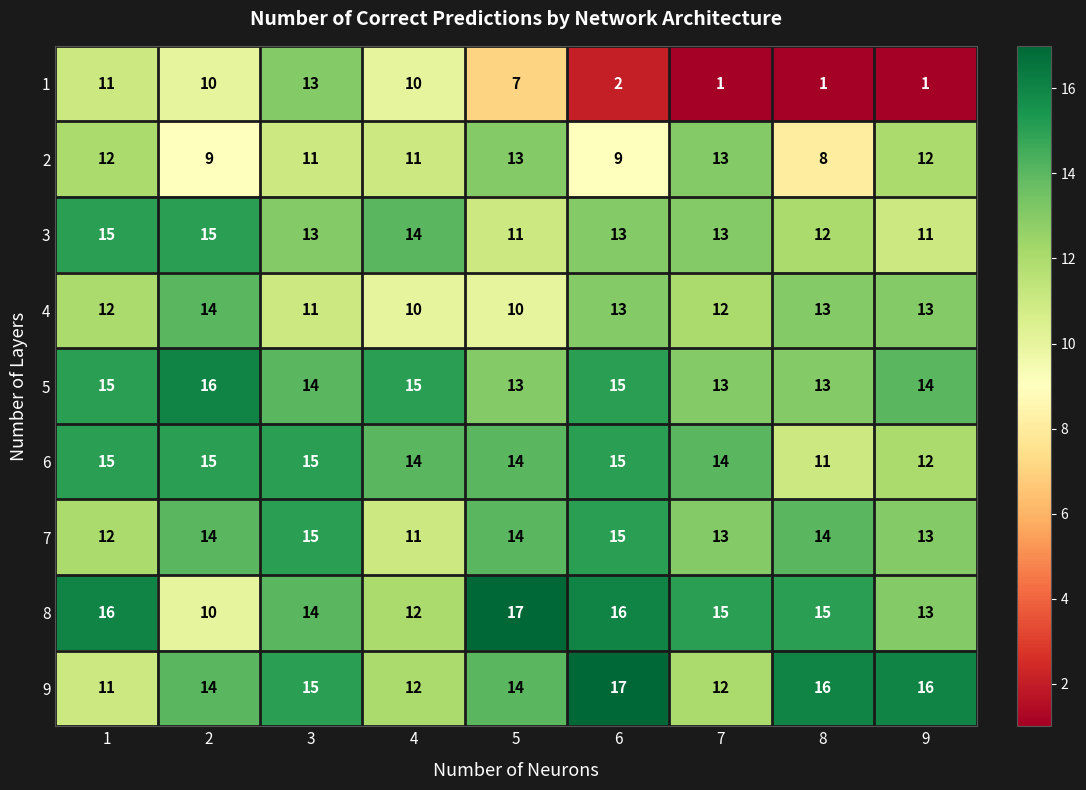

What is the approximate value of 2 at 3?

11